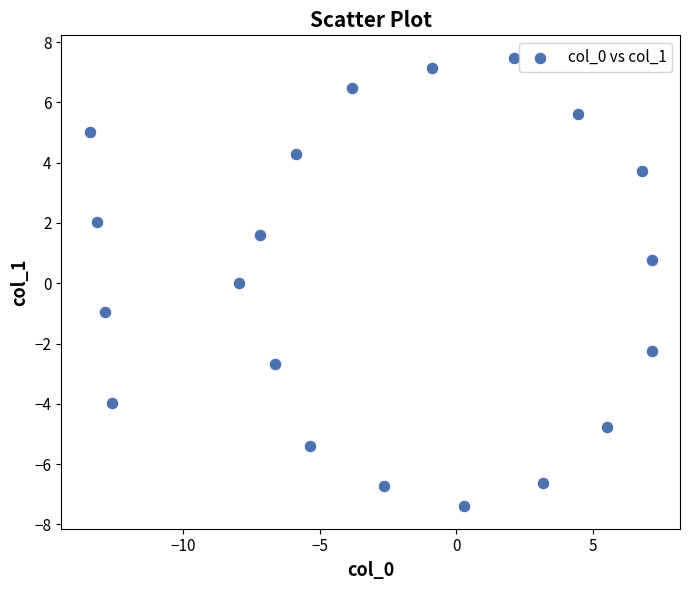

What is the range of Y values (max minus min)?

14.9